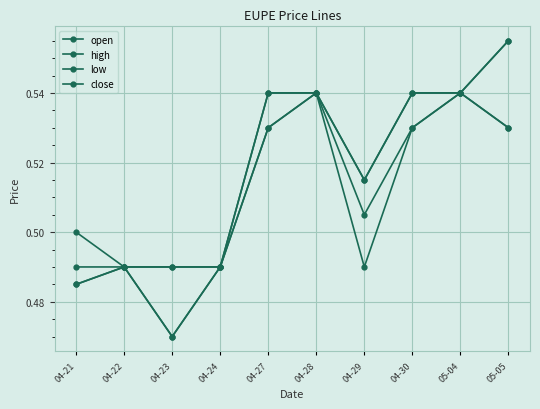

How many series are shown in this chart?

4